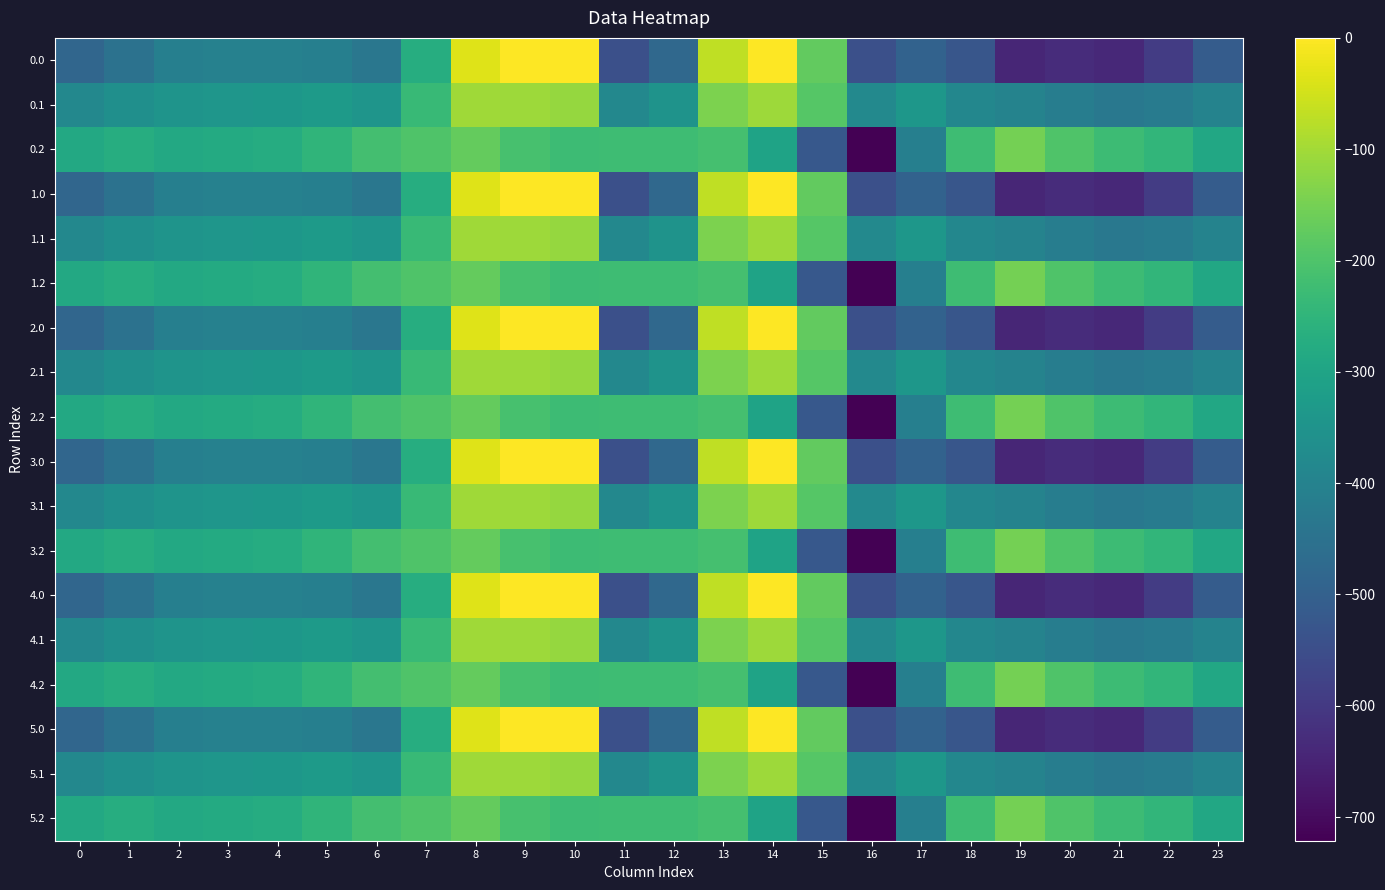

Which category has the lowest value across all series?

16